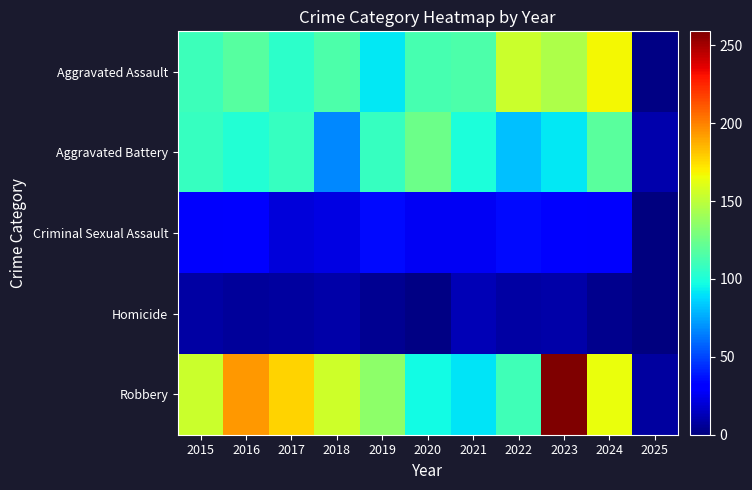

Which has a higher value, 2016 or 2015?

2016